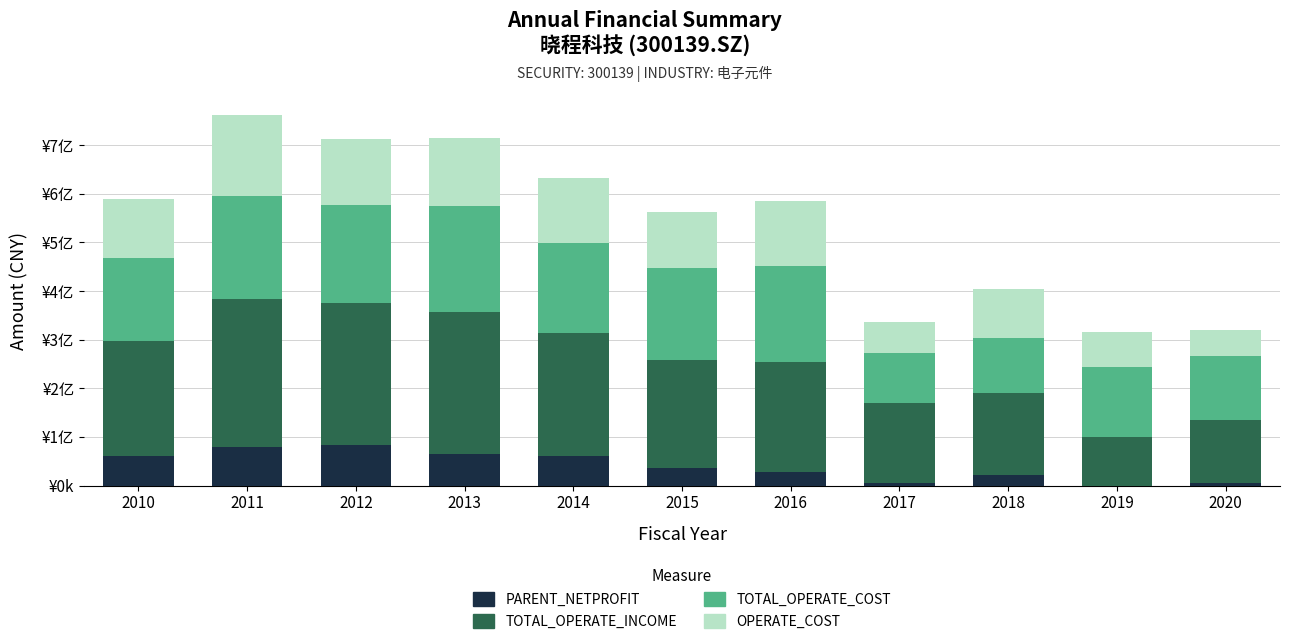

The TOTAL_OPERATE_INCOME series shows 236082428.3 at 2010. True or false?

True